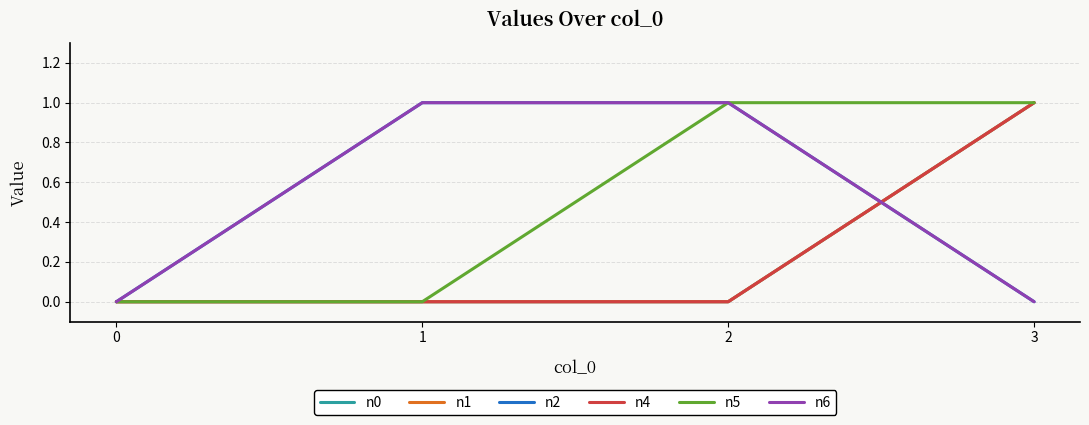

Which category has the highest value in the n1 series?

3